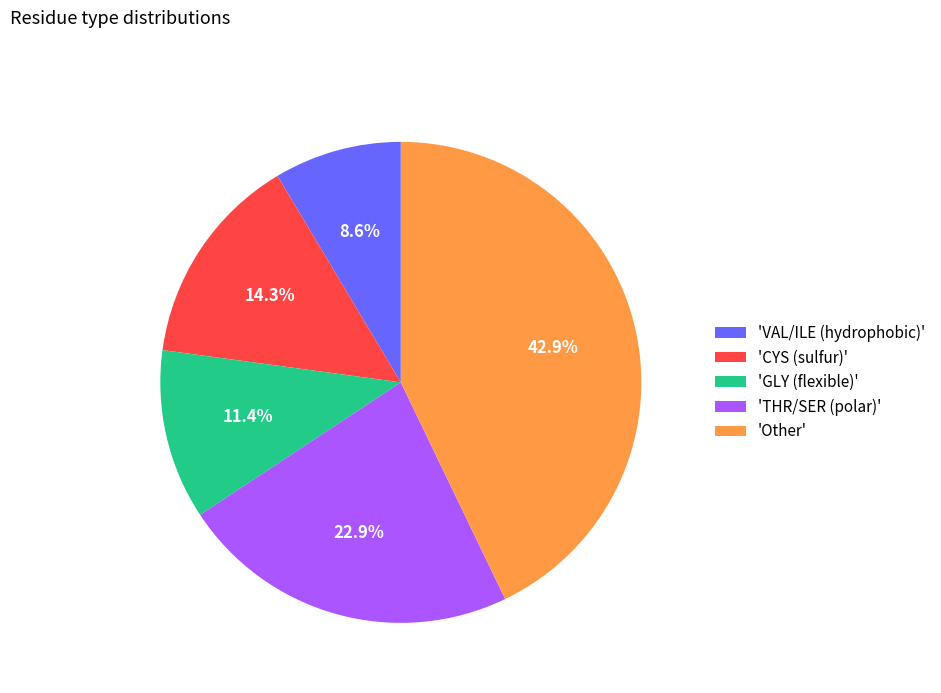

Rank the categories by value from highest to lowest.

'Other', 'THR/SER (polar)', 'CYS (sulfur)', 'GLY (flexible)', 'VAL/ILE (hydrophobic)'